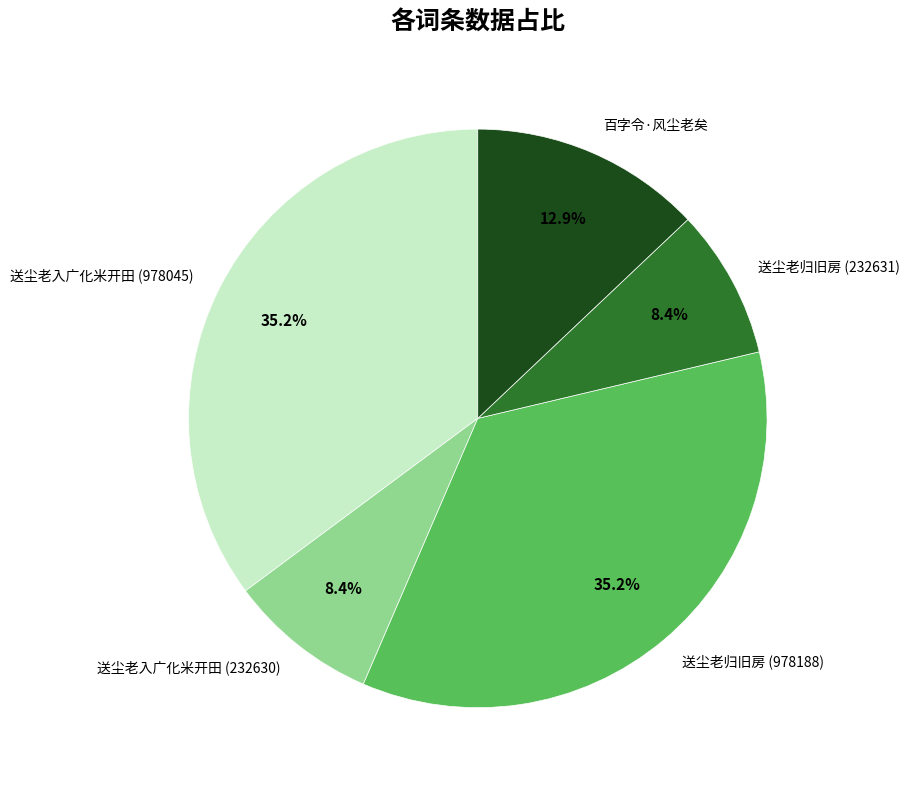

What percentage is the 送尘老归旧房 (232631) slice, to the nearest percent?

8%